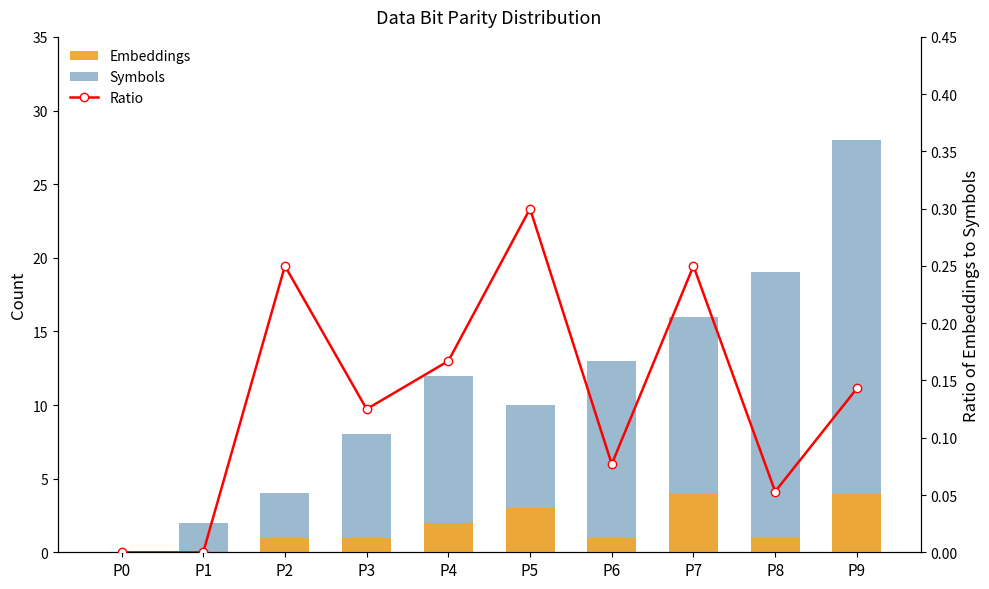

How many data points in Embeddings are above 1?

4